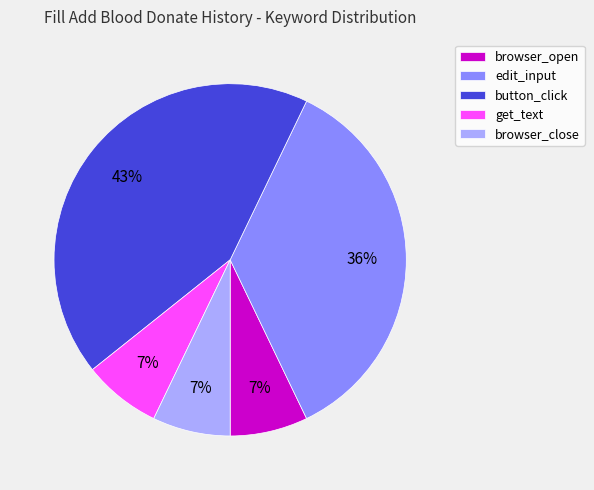

Between button_click and edit_input, which is larger?

button_click